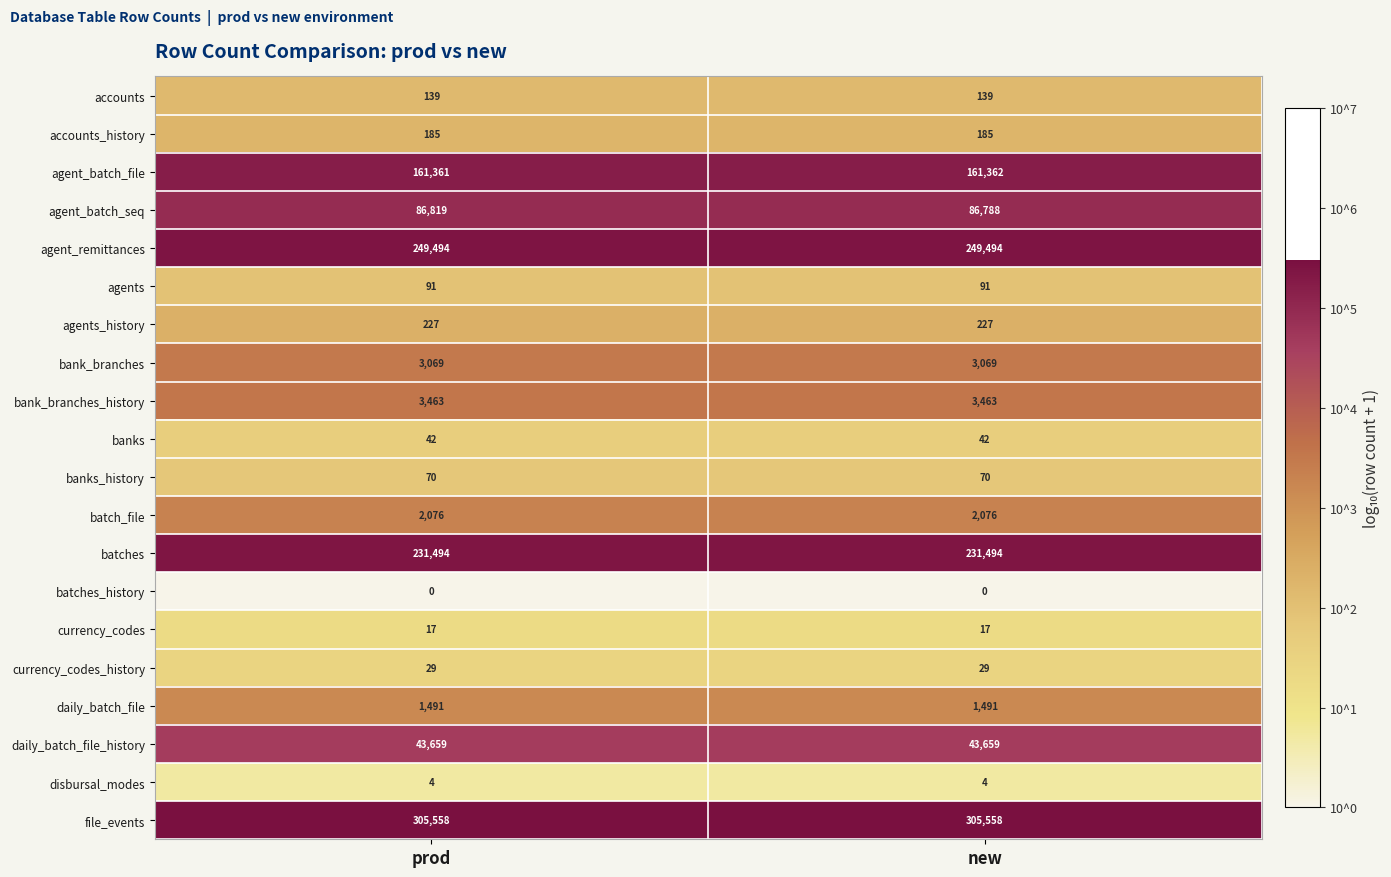

What is the difference between the highest and lowest values at new?

305558